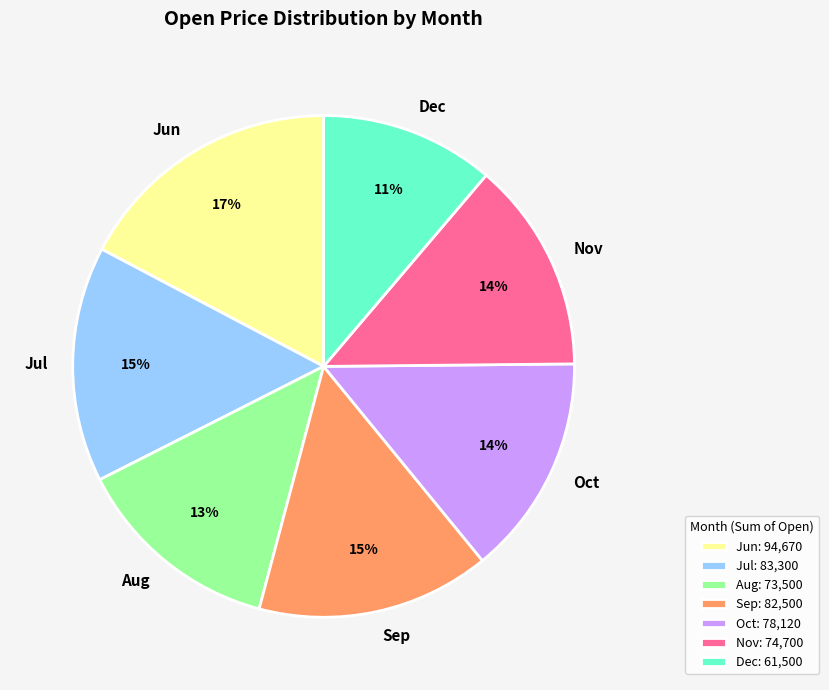

To the nearest percent, what is the combined percentage of Dec and Oct?

25%